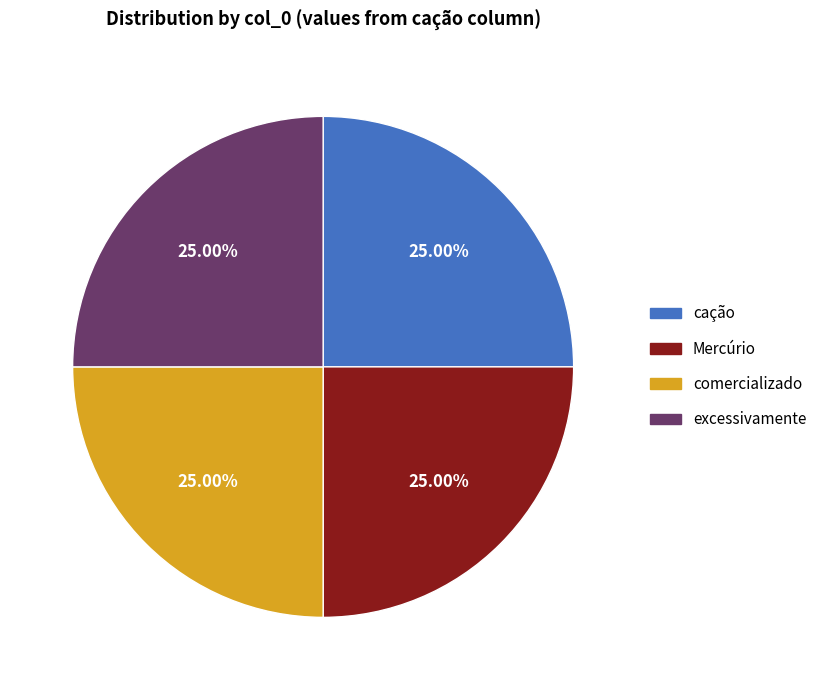

Count the number of slices in the pie.

4